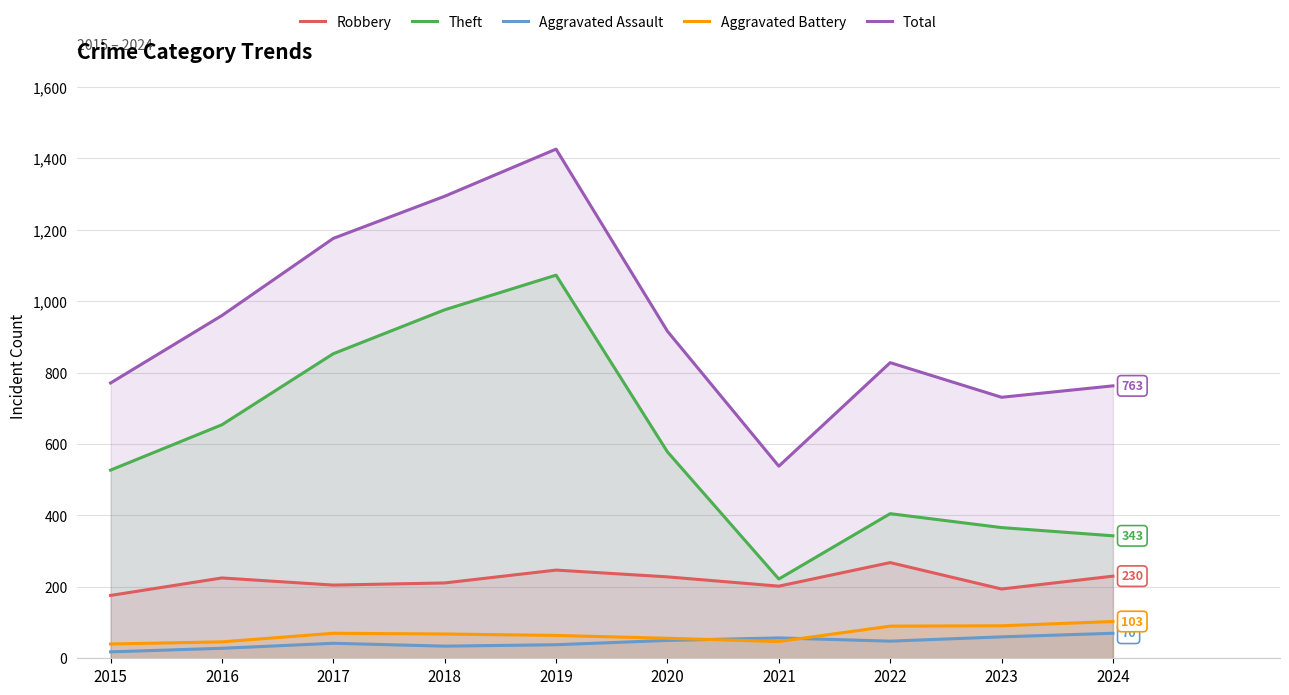

Is it true that Aggravated Assault equals 57 at 2021?

True